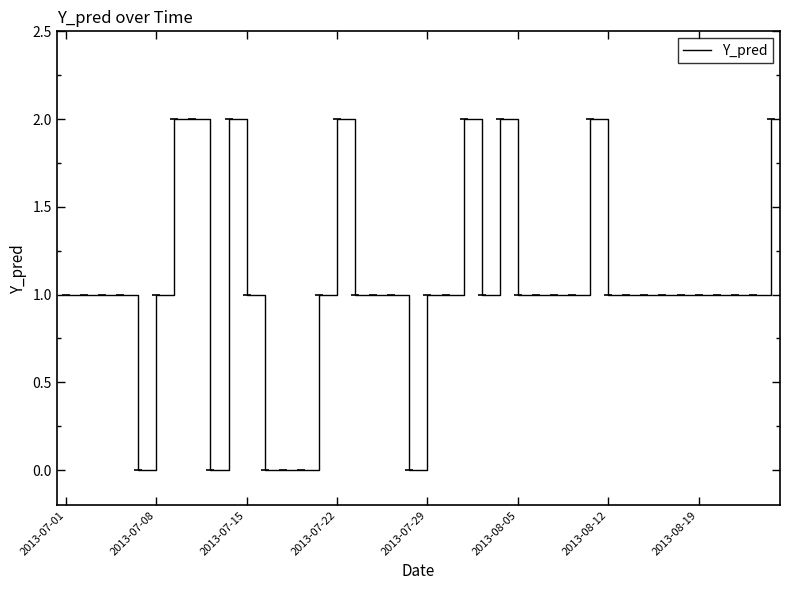

What is the difference between the second highest and minimum values?

2